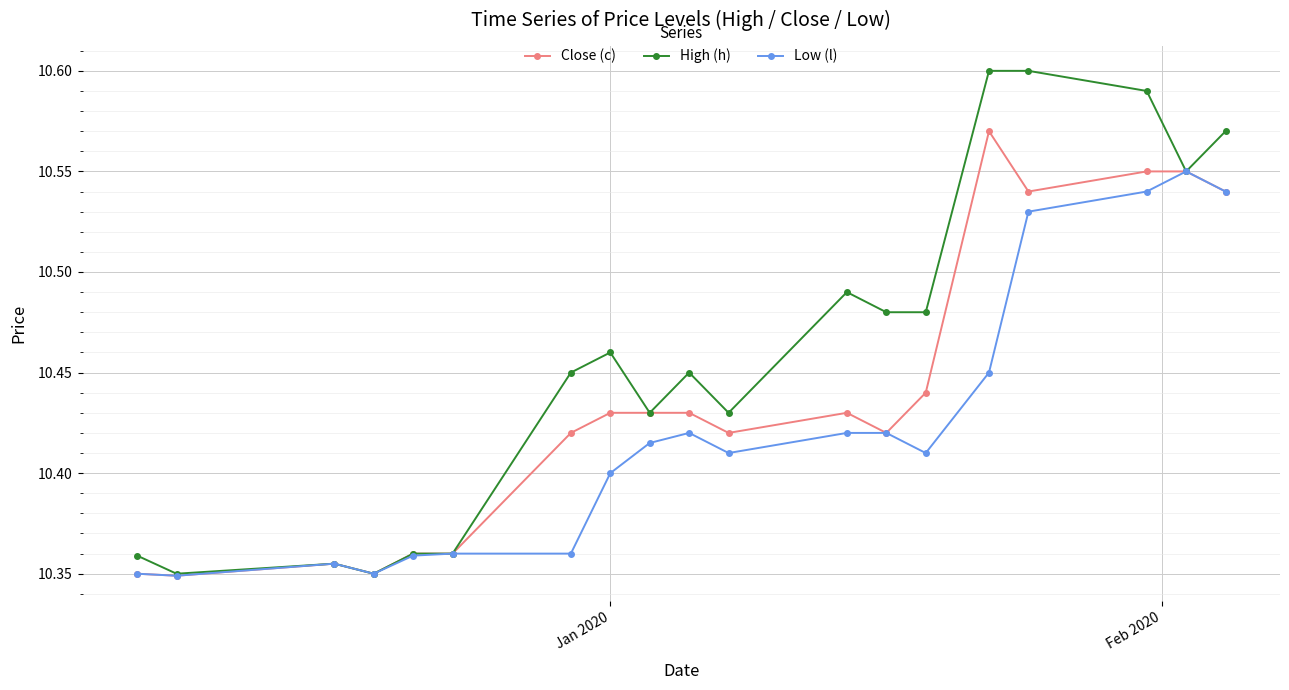

True or false: High (h) has more than 0 points higher than both neighbors.

True